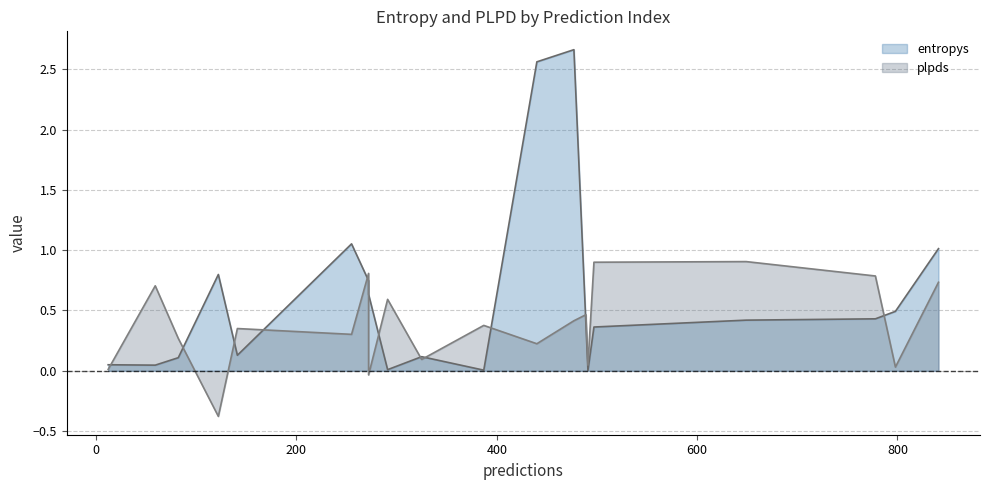

Rank the series by their maximum value, from highest to lowest.

entropys, plpds